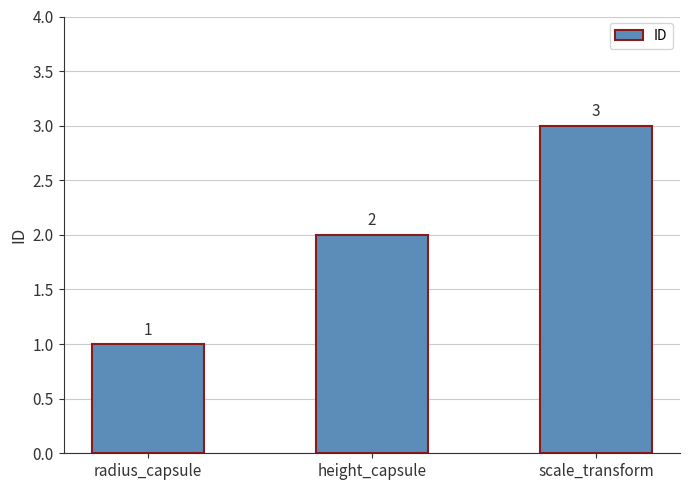

How many distinct data groups are displayed?

1